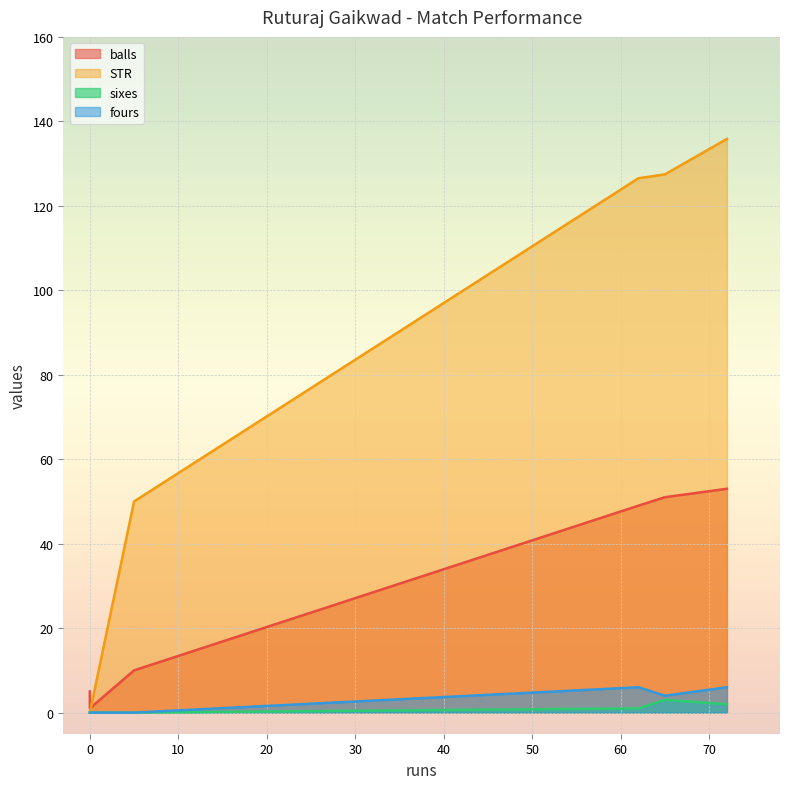

How many sixes values are between 0 and 2?

5